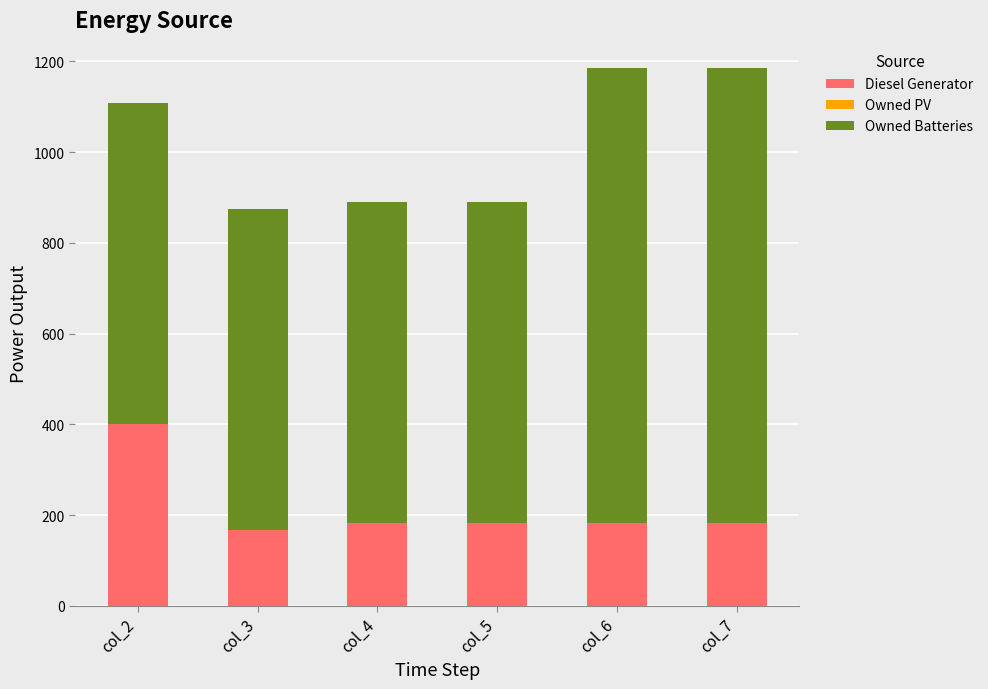

What is the value of the Diesel Generator bar at the 5th from the left?

182.0